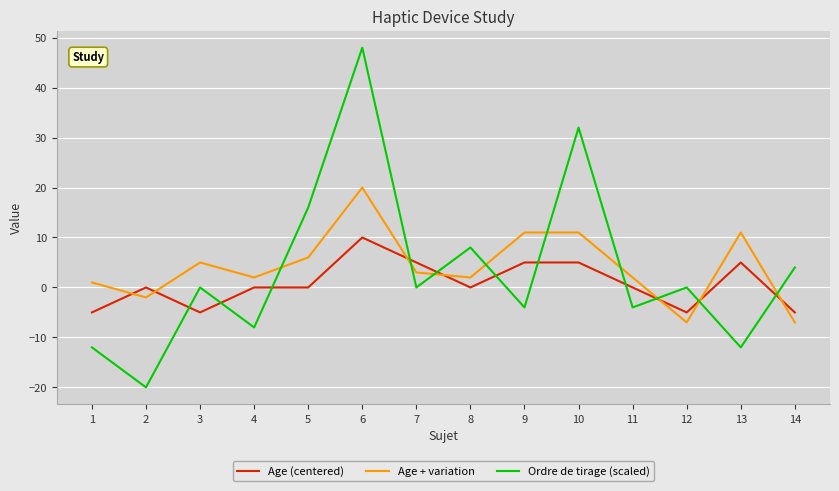

What are all the series names shown in the legend?

Age (centered), Age + variation, Ordre de tirage (scaled)